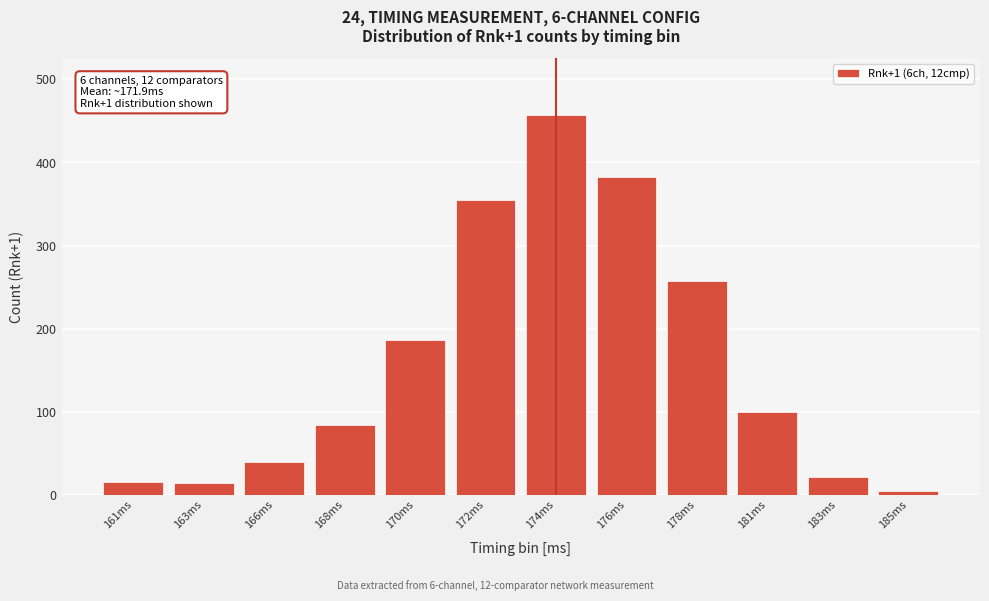

What is the difference between the maximum and minimum values?

452